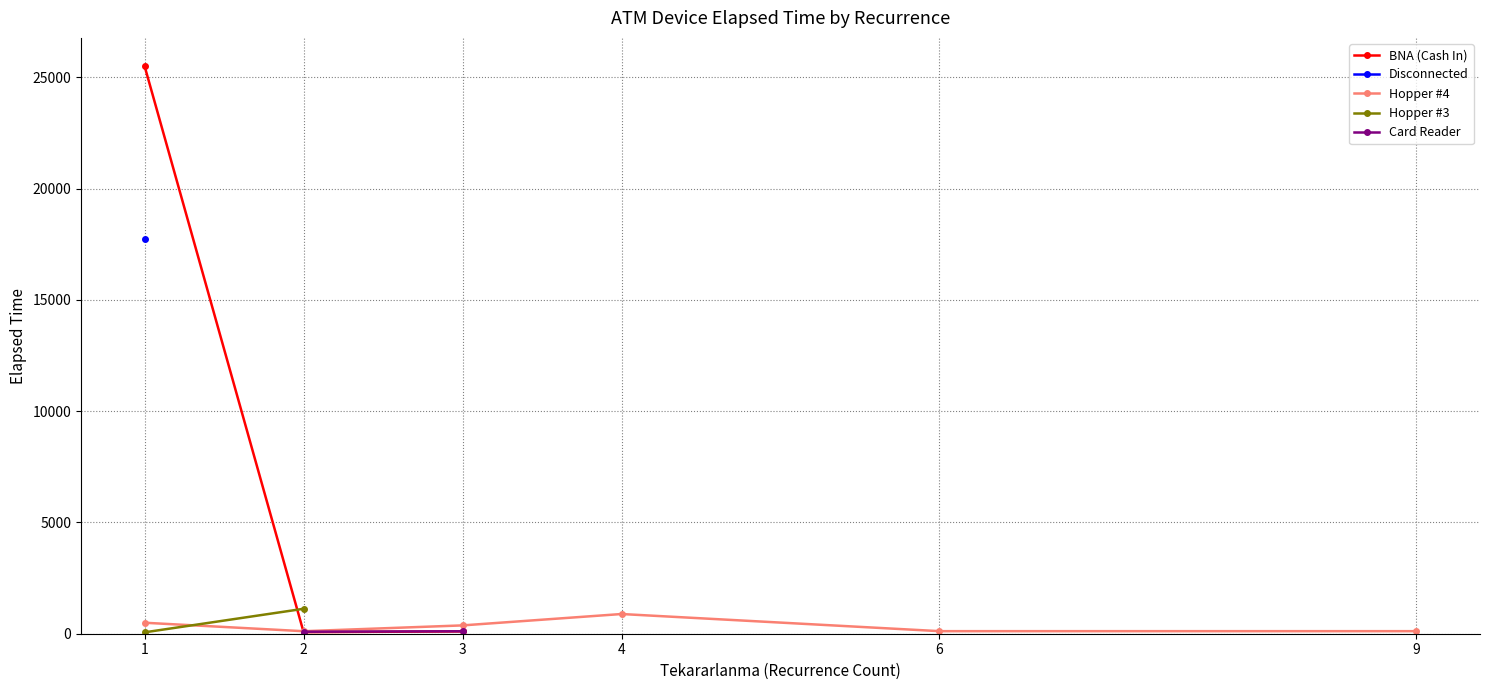

The value of BNA (Cash In) at 2 is 70.0. True or false?

True